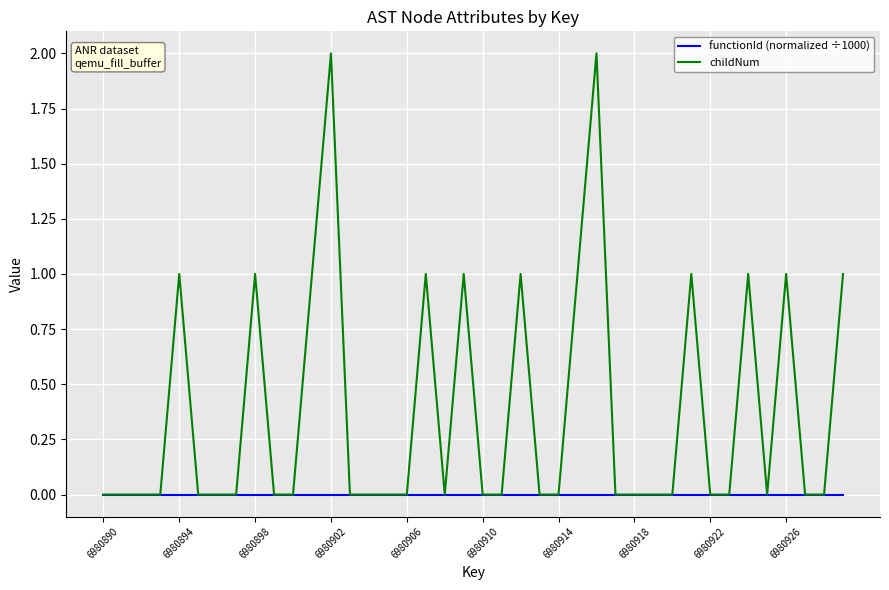

Which series has the largest total across all categories?

childNum